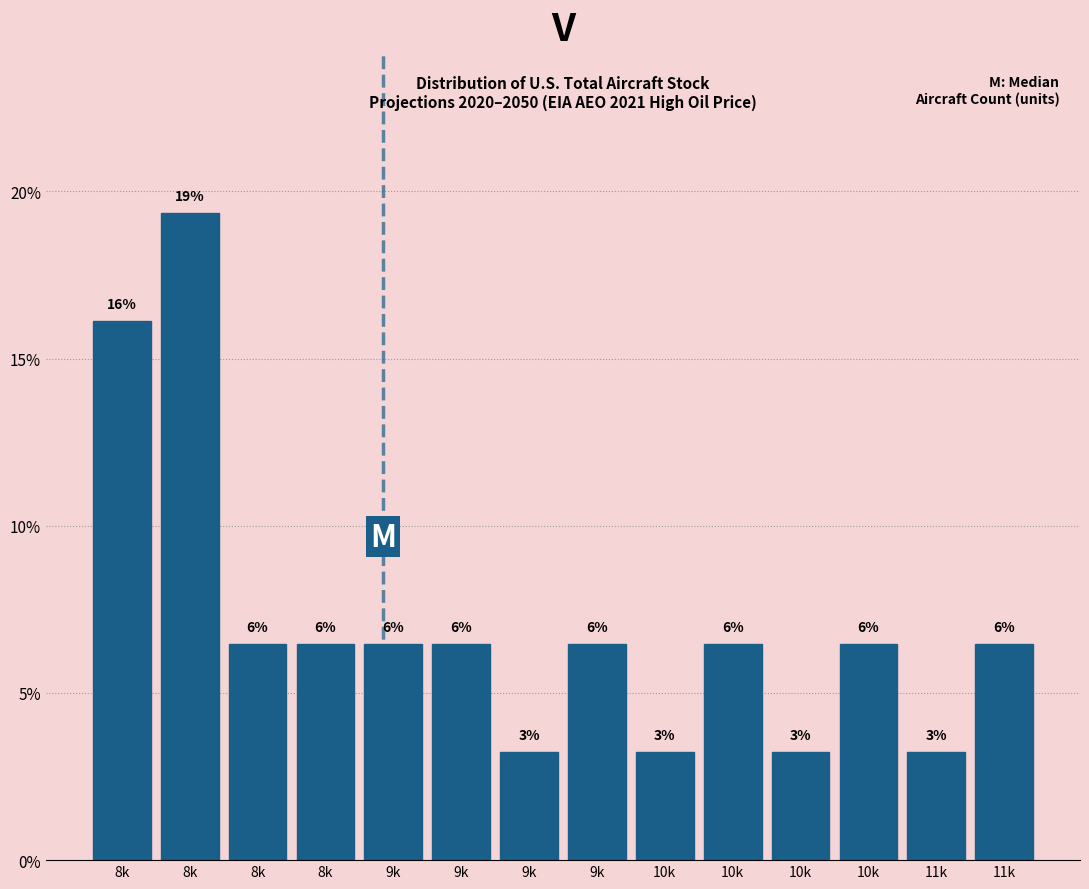

How many bars are there in total?

14